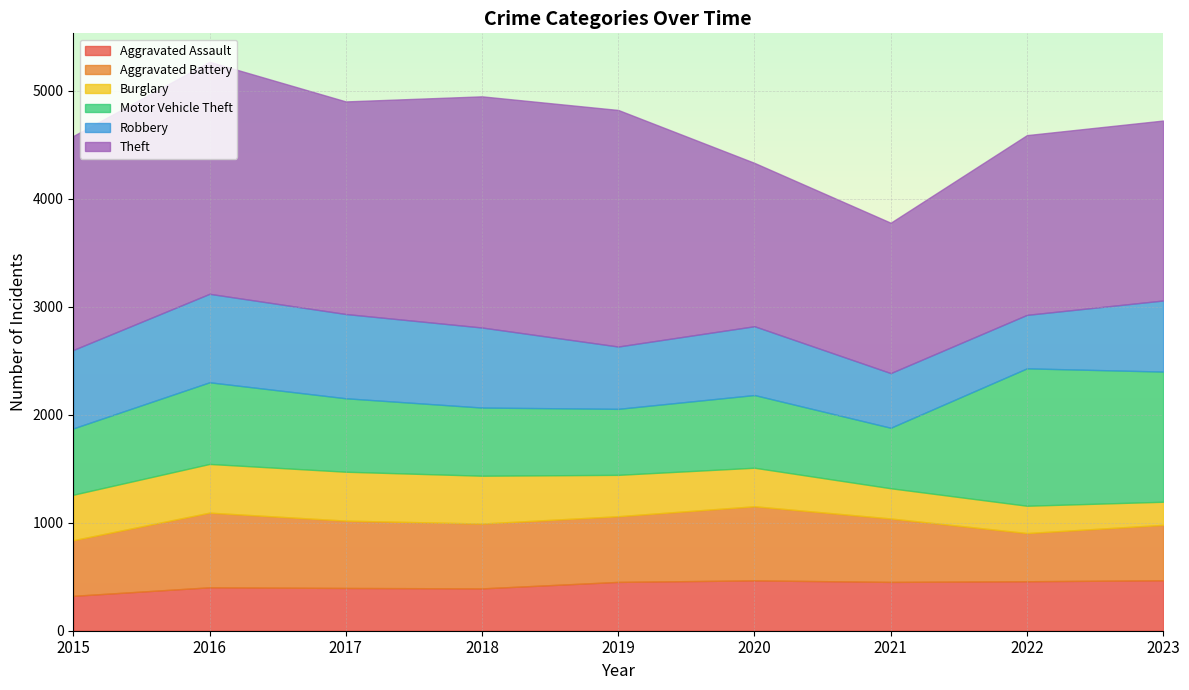

Reading left to right, list all the values displayed in this chart.

Aggravated Assault: 323	402	396	392	452	466	452	458	467
Aggravated Battery: 515	691	623	600	608	686	587	446	513
Burglary: 421	451	453	443	383	357	280	253	214
Motor Vehicle Theft: 614	756	680	631	611	673	560	1272	1205
Robbery: 726	819	780	741	577	637	506	495	658
Theft: 1981	2148	1968	2140	2190	1512	1392	1664	1666